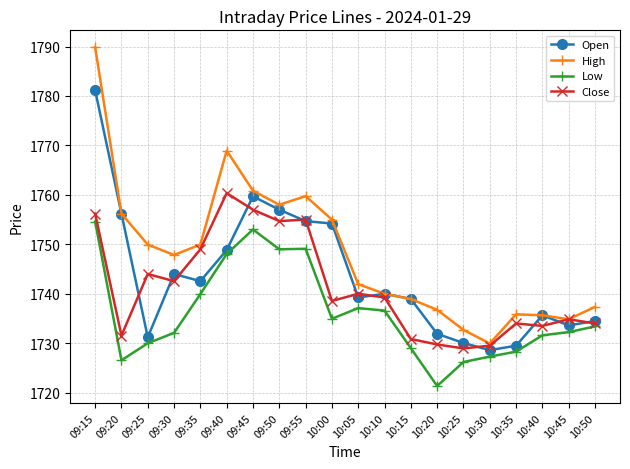

Is the value of Low at 09:25 greater than the value of High at 10:00?

No